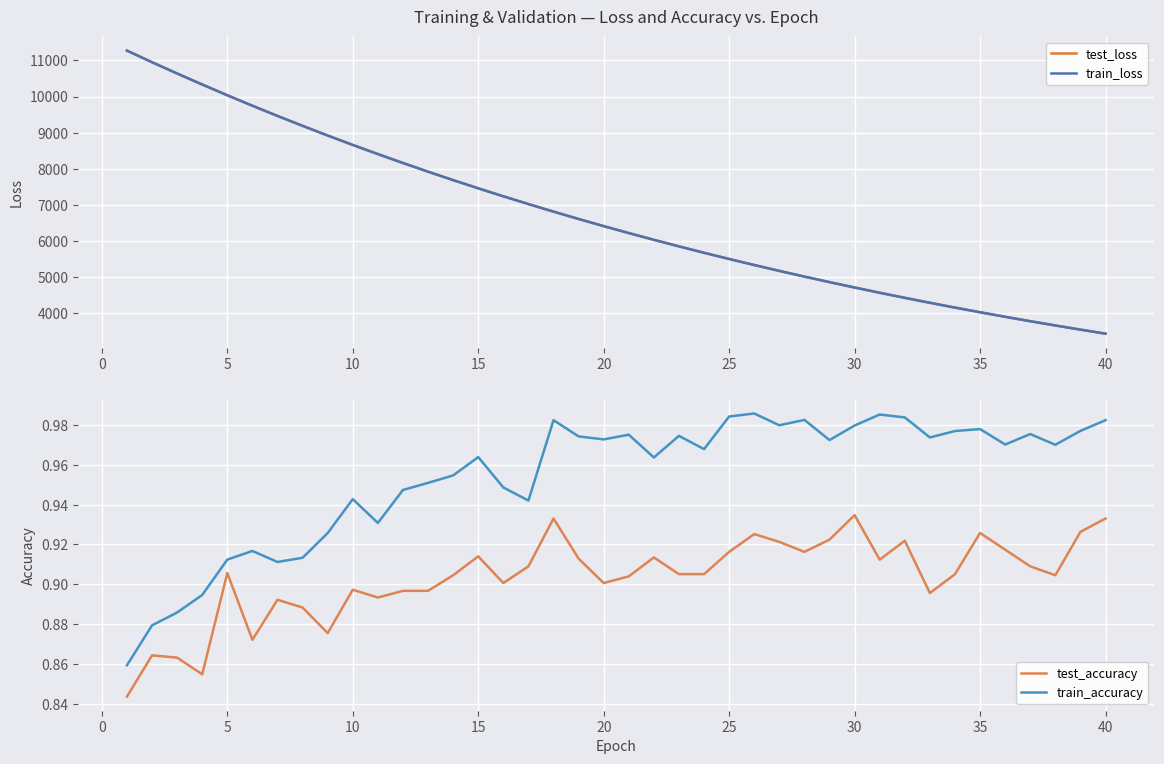

True or false: train_accuracy and test_accuracy intersect in this chart.

False